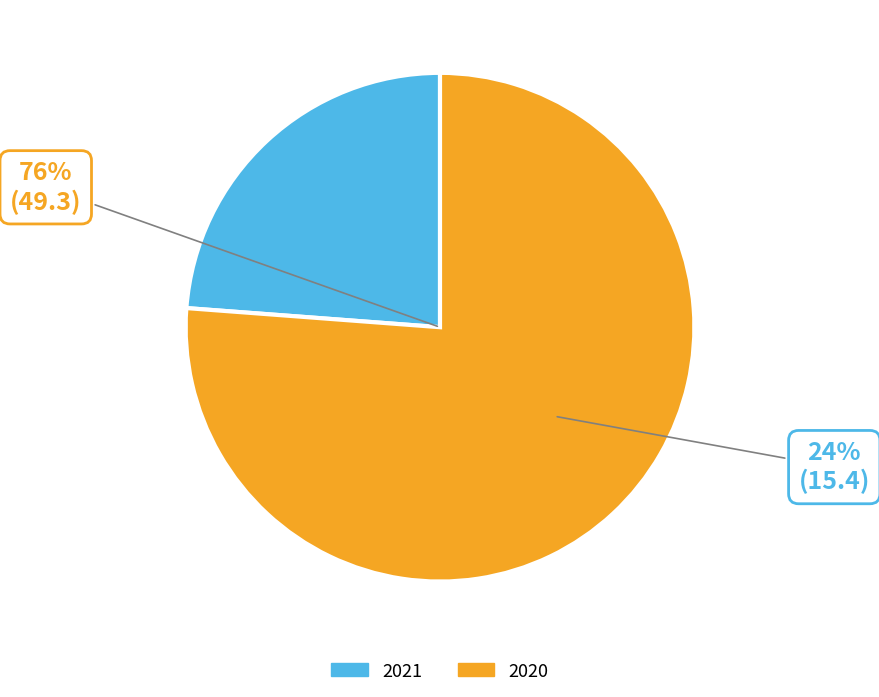

Which category has the biggest portion of the pie?

2020